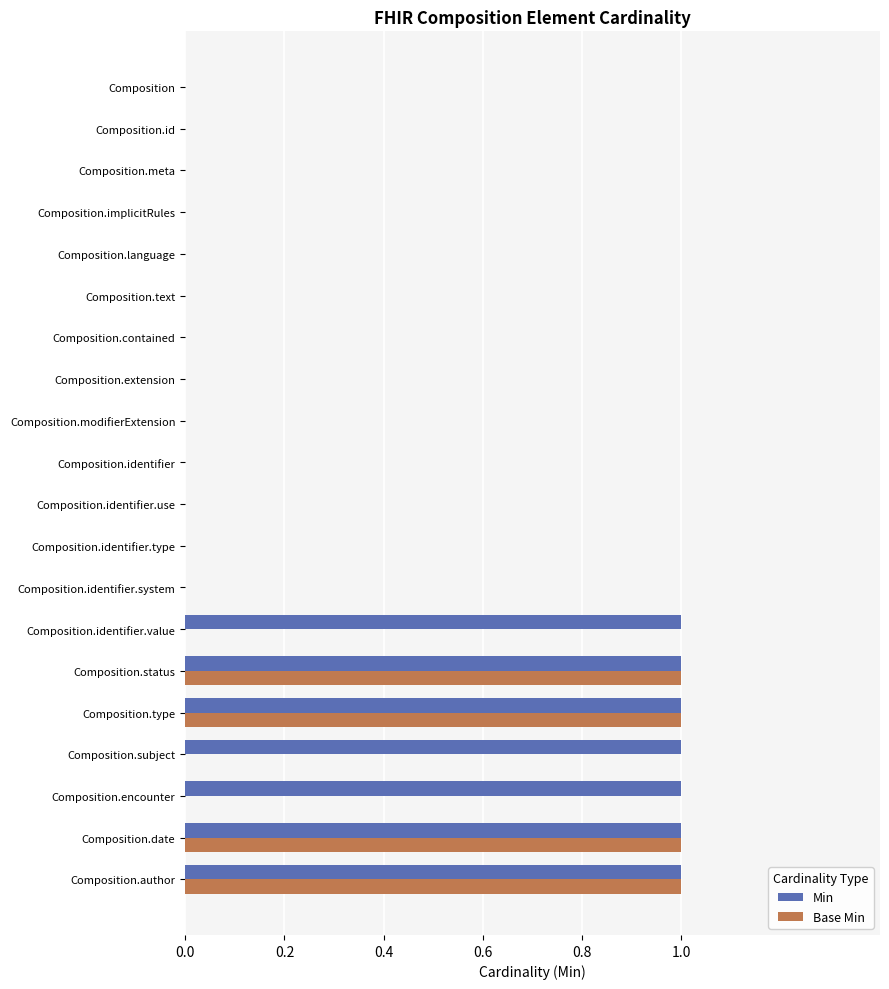

What is the sum of all Base Min values?

4